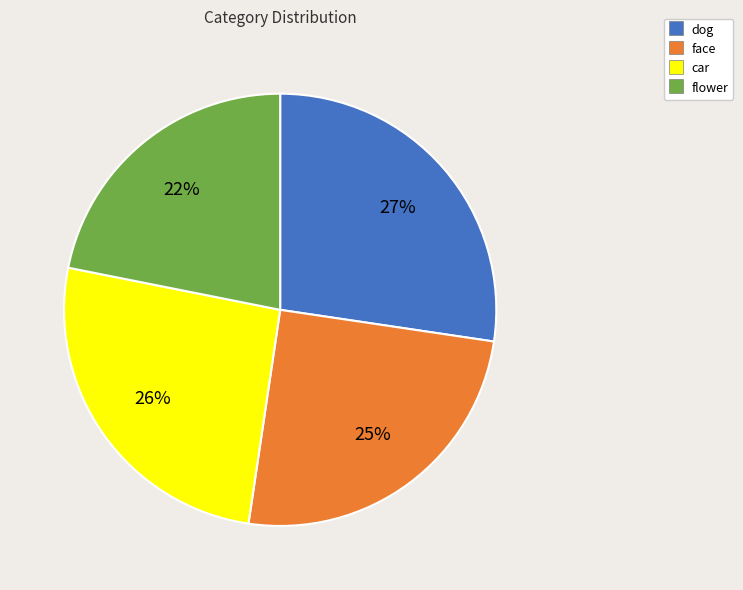

To the nearest percent, what portion does flower represent?

22%